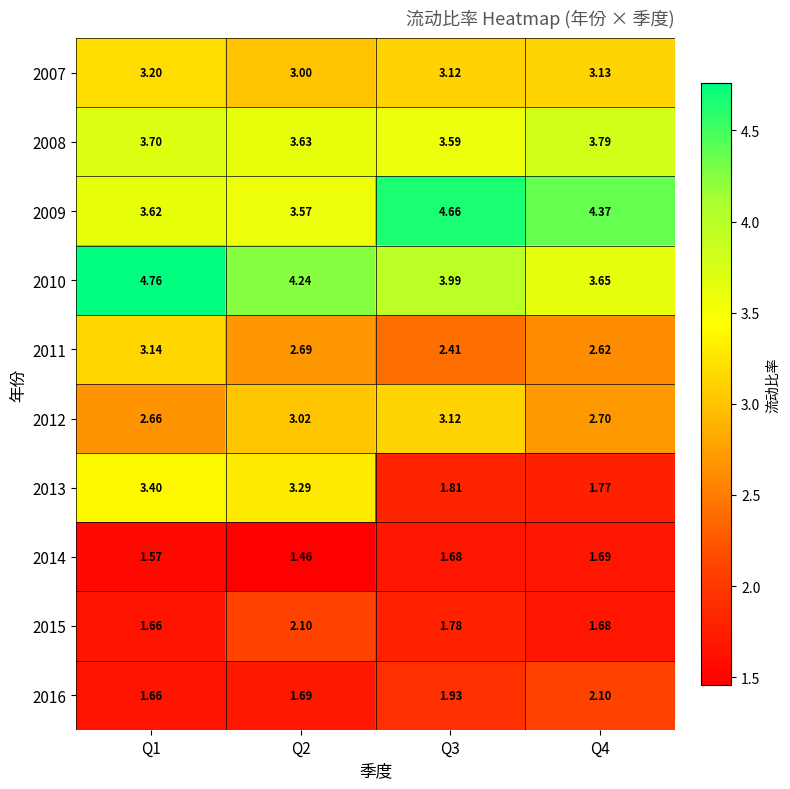

Is the value of 2011 at Q1 greater than the value of 2013 at Q3?

Yes